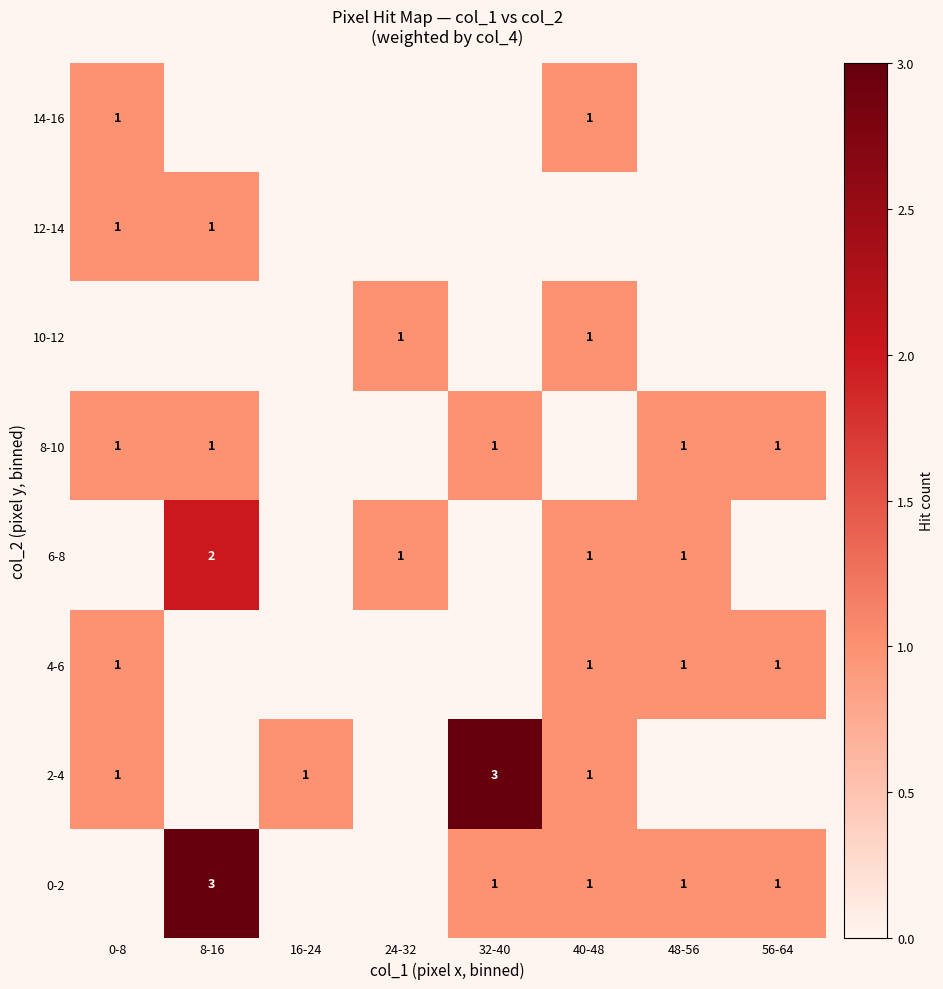

At which category does the chart reach its minimum across all series?

0-8